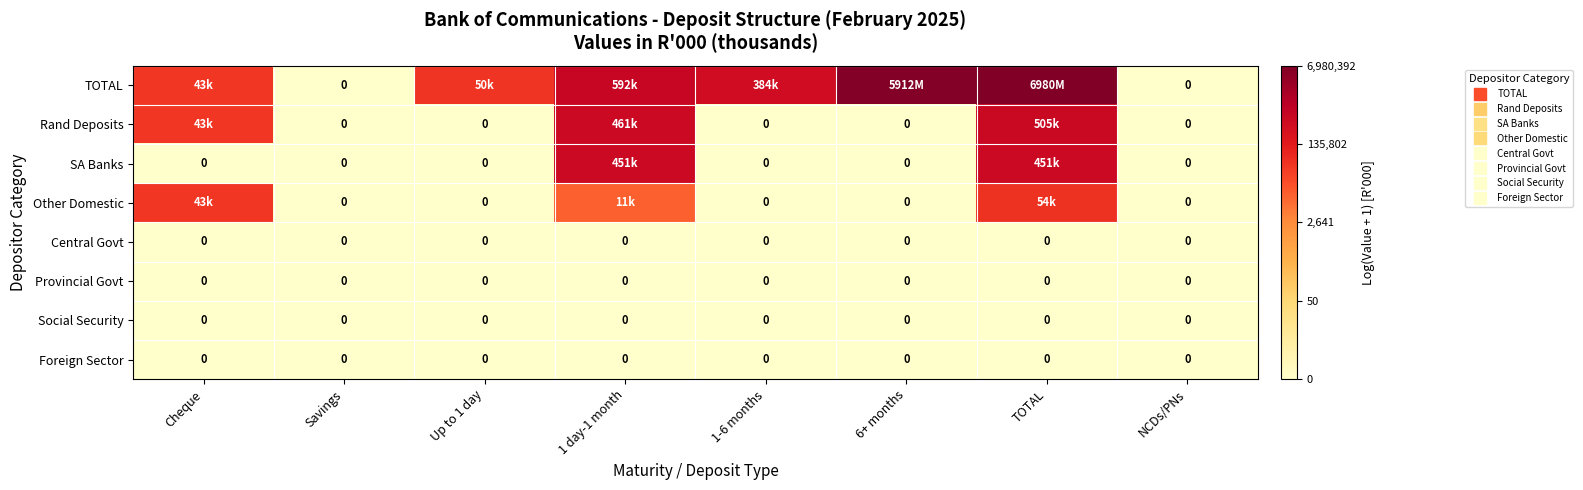

At how many categories does at least one series exceed 1?

6